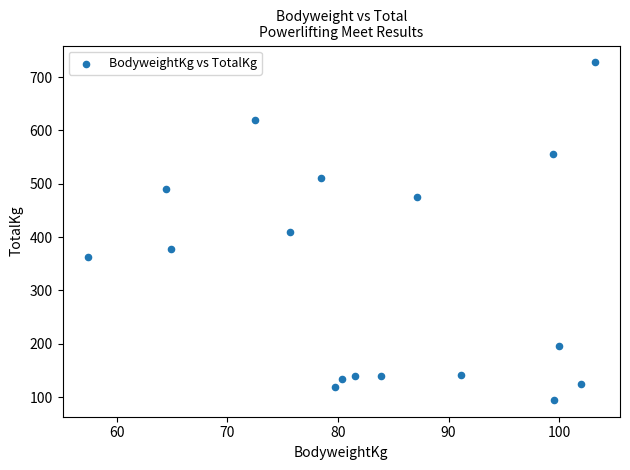

What is the range of X values (max minus min)?

45.8